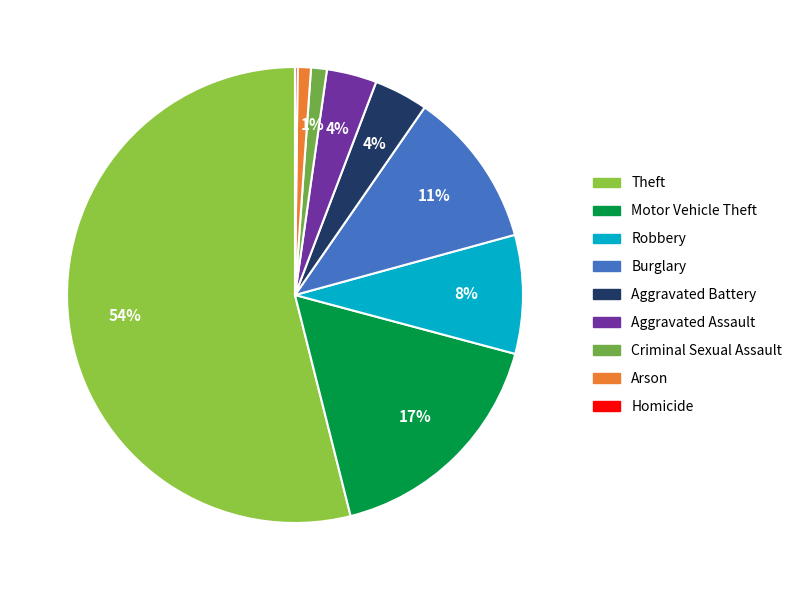

To the nearest percent, what percentage of the pie is Robbery?

8%